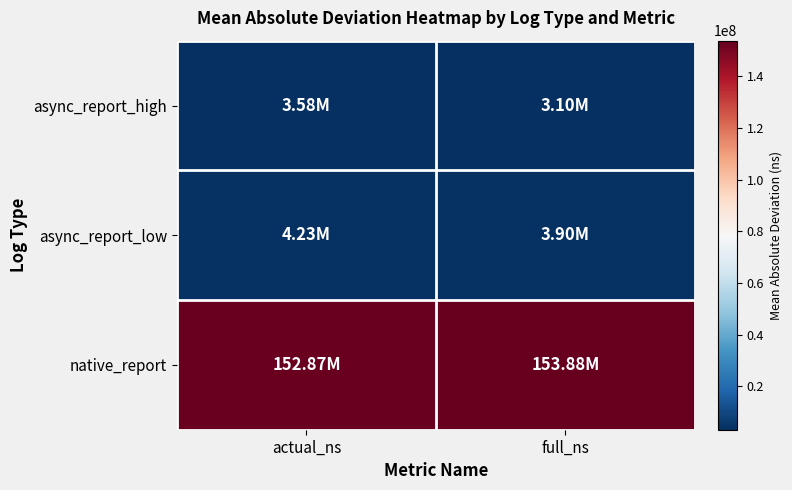

Between actual_ns and full_ns, which series saw the biggest shift?

native_report